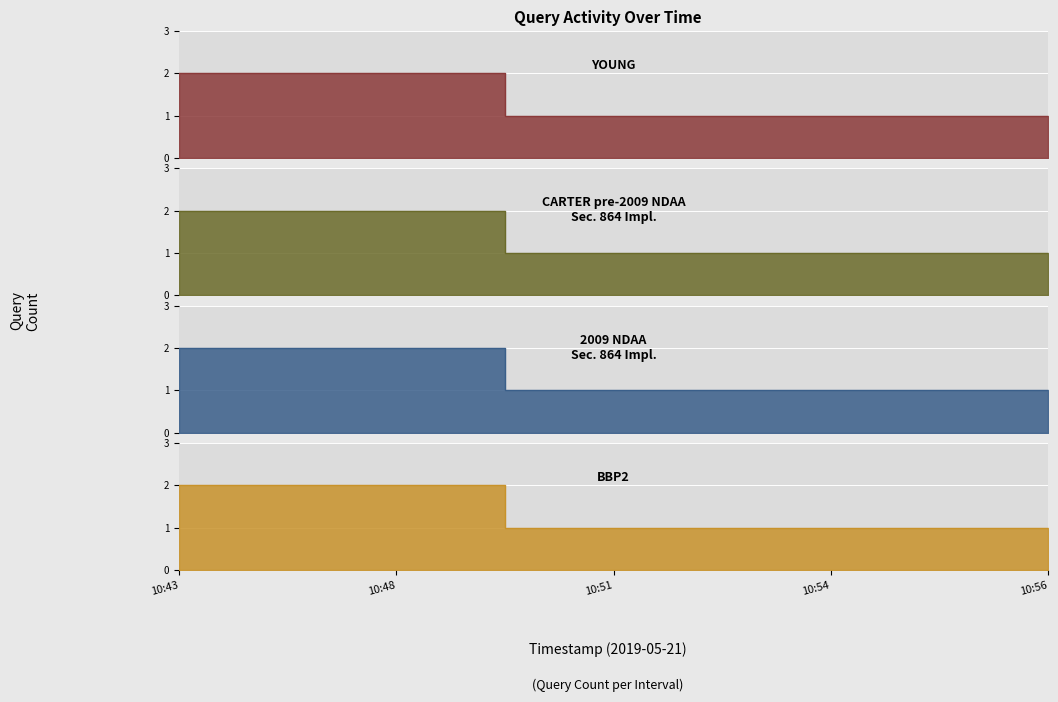

Reading left to right, list all the values displayed in this chart.

YOUNG: 2	2	1	1	1
CARTER pre-2009 NDAA
Sec. 864 Impl.: 2	2	1	1	1
2009 NDAA
Sec. 864 Impl.: 2	2	1	1	1
BBP2: 2	2	1	1	1